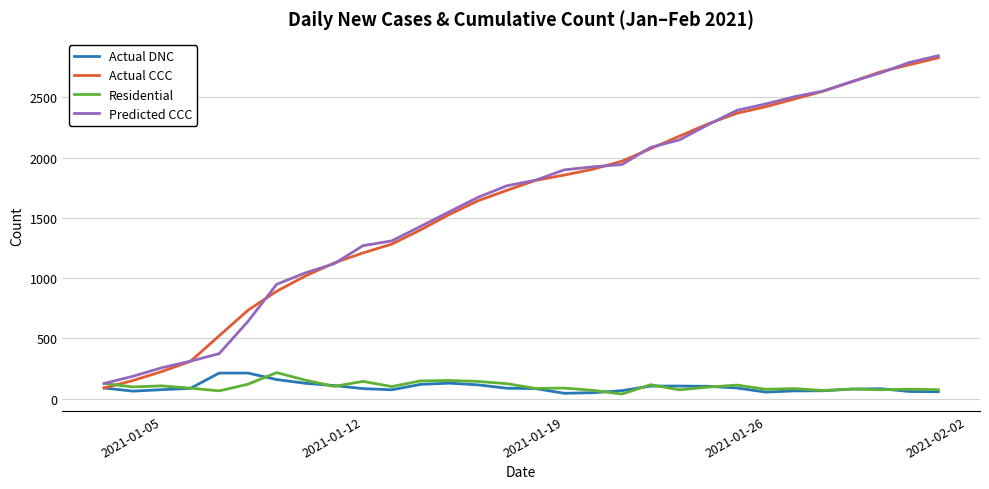

What is the greatest value displayed?

2845.1